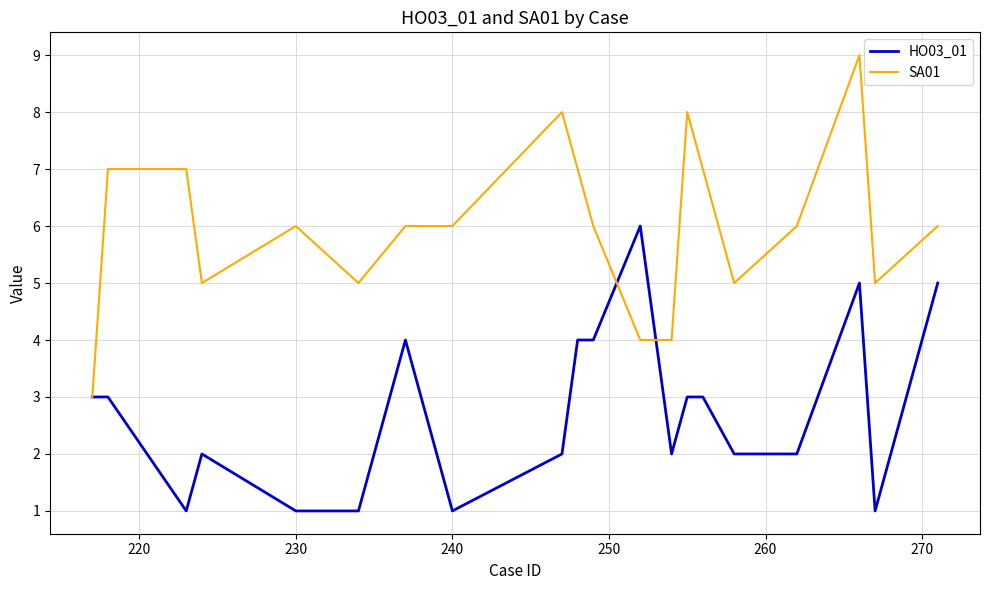

Reading left to right, what are all the values shown in this chart?

HO03_01: 3	3	1	2	1	1	4	1	2	4	4	6	2	3	3	2	2	5	1	5
SA01: 3	7	7	5	6	5	6	6	8	7	6	4	4	8	7	5	6	9	5	6